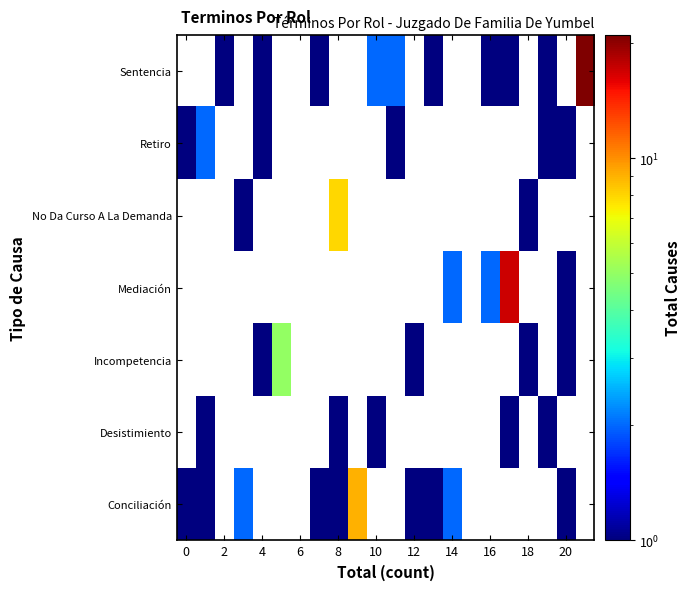

What is the approximate value of Incompetencia at 18?

1.0